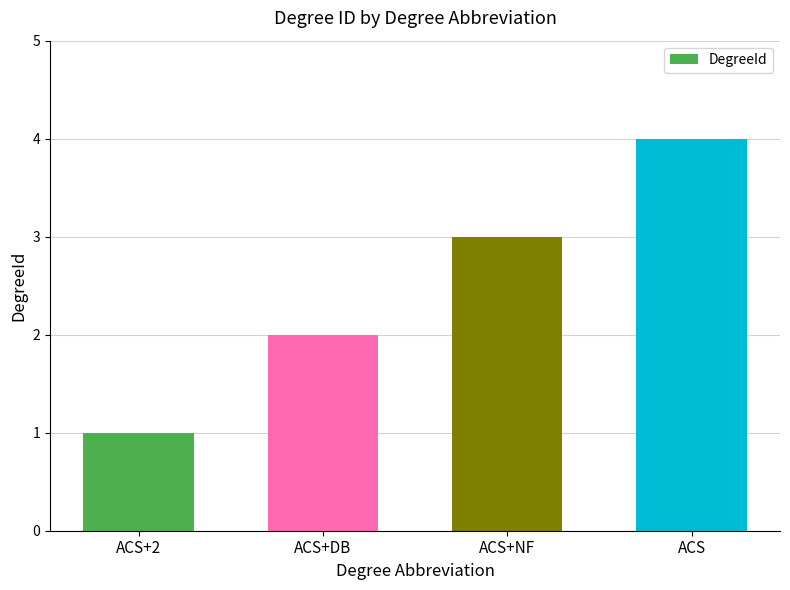

Are the bars grouped side by side (vs. stacked)?

No